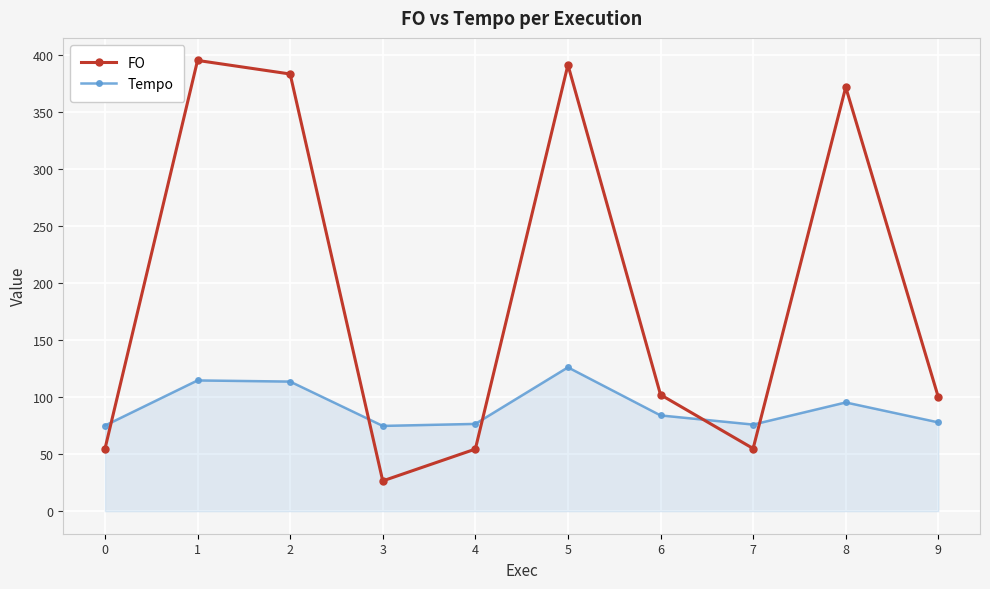

What is the total value across all series at 6?

186.1